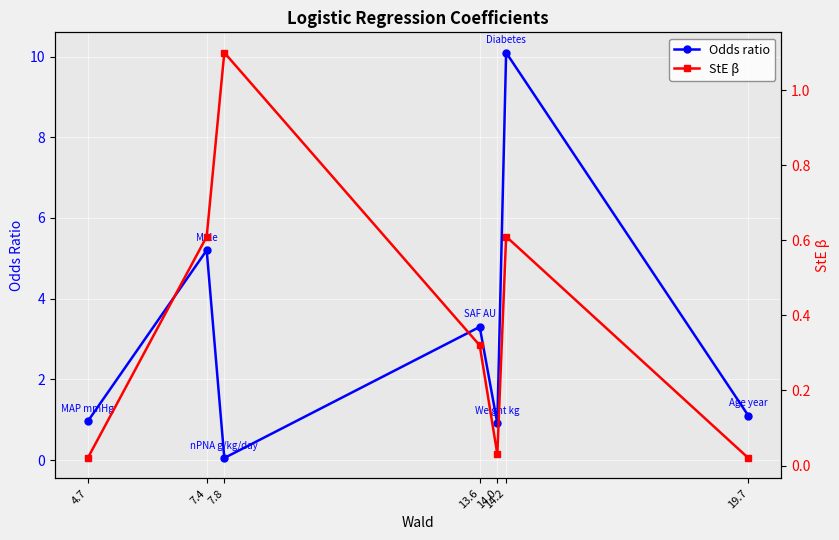

What is the sum of all Odds ratio values?

21.6